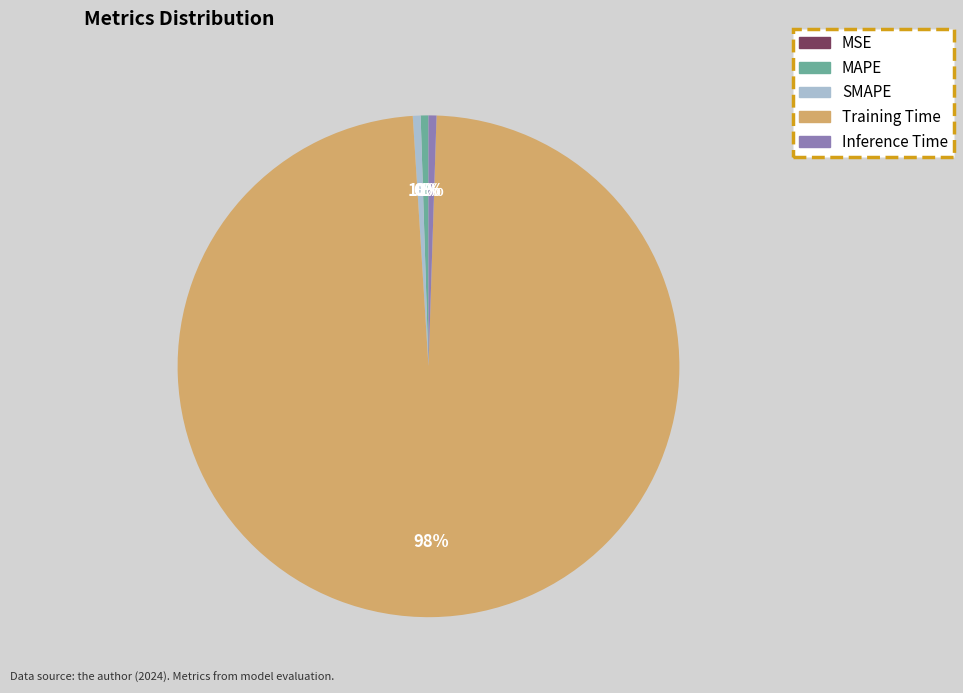

To the nearest percent, what is the difference between the largest and smallest slice percentages?

98%